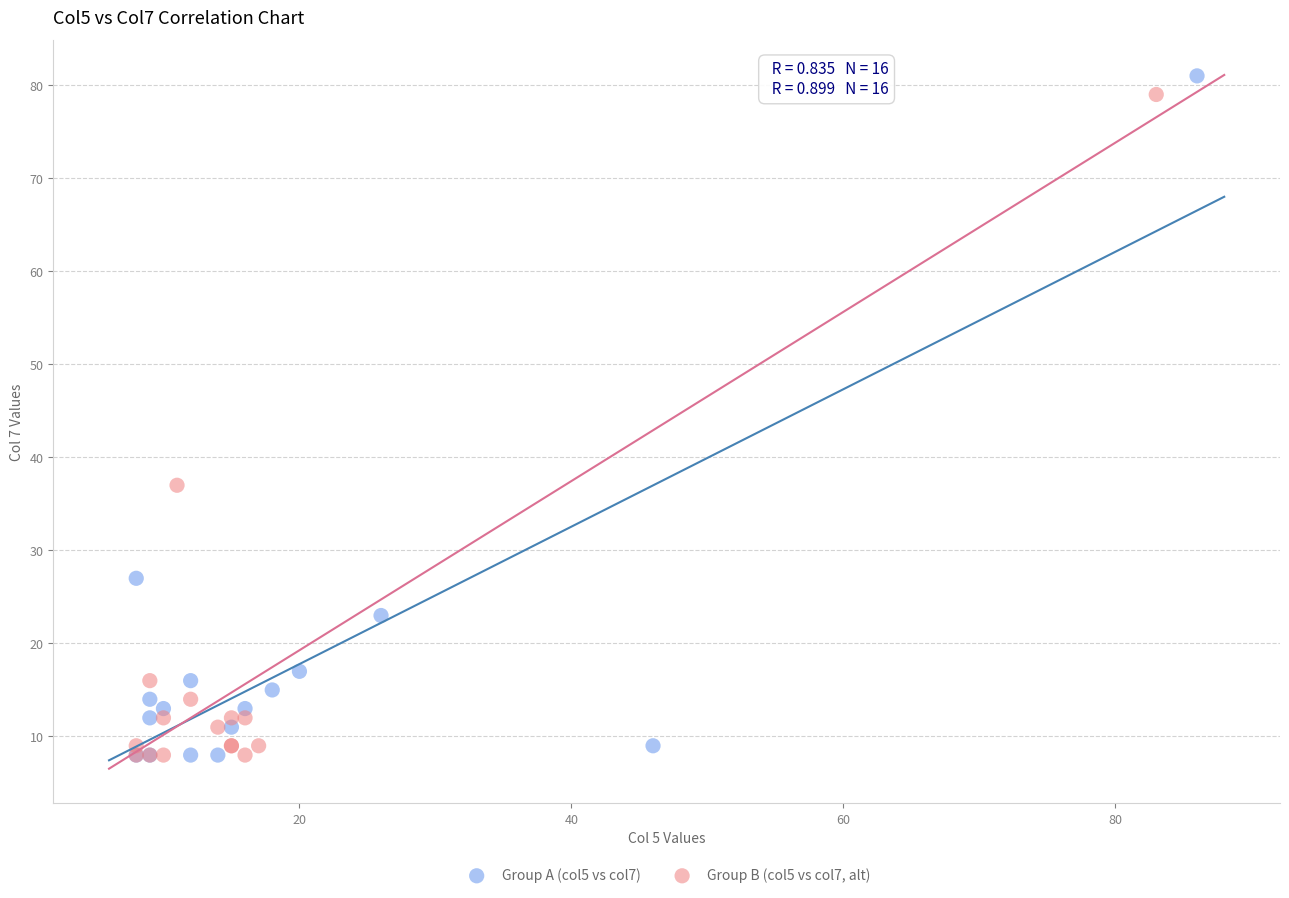

Which series has the largest Y range (max minus min)?

Group A (col5 vs col7)